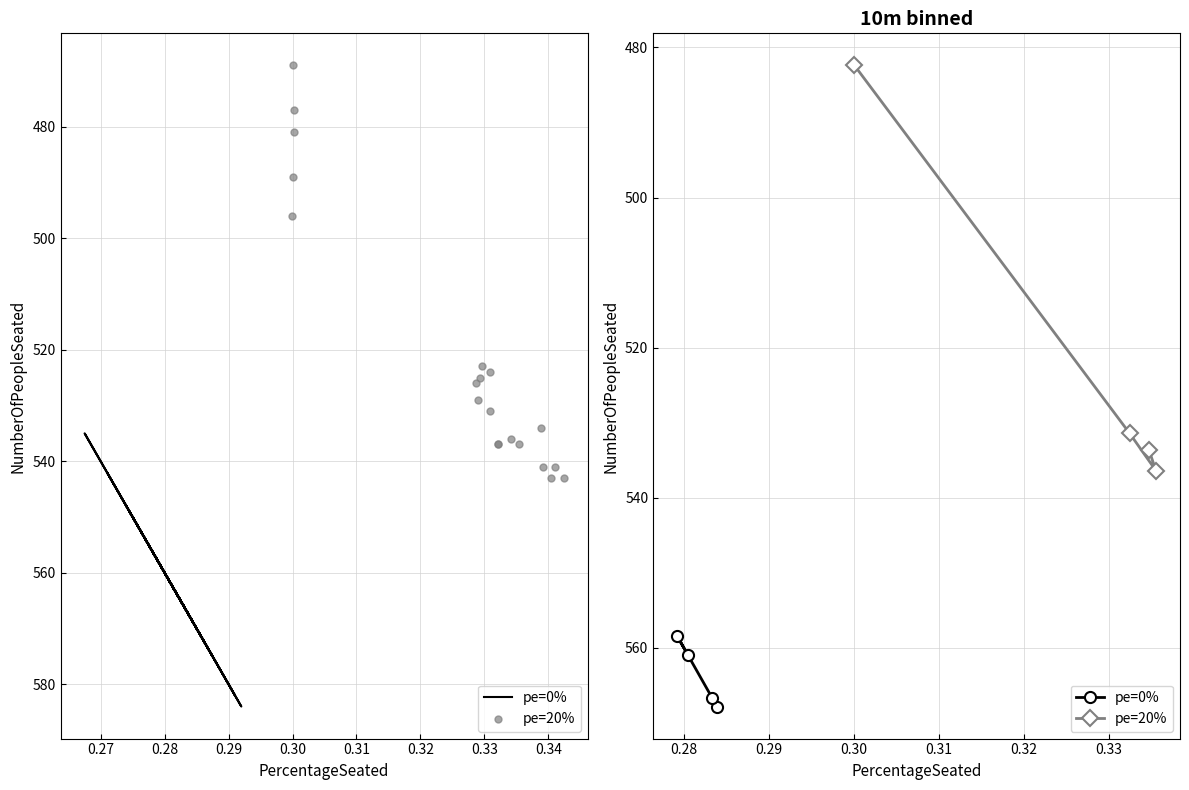

Which series has the largest total across all categories?

pe=0%